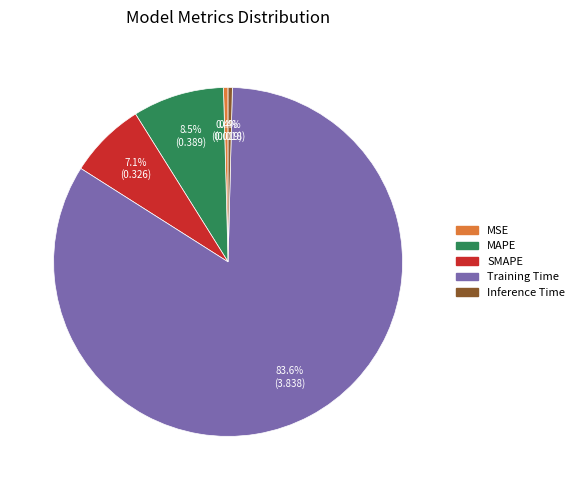

Is the sum of MAPE and SMAPE greater than half?

No